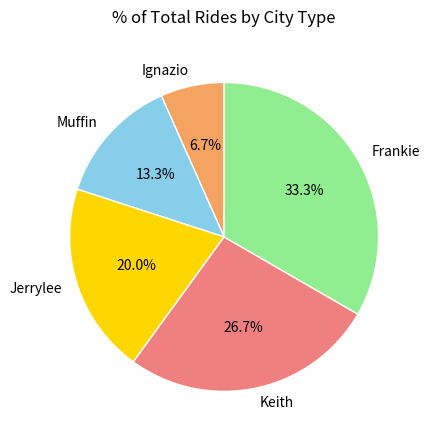

To the nearest percent, what percentage of the pie is Frankie?

33%